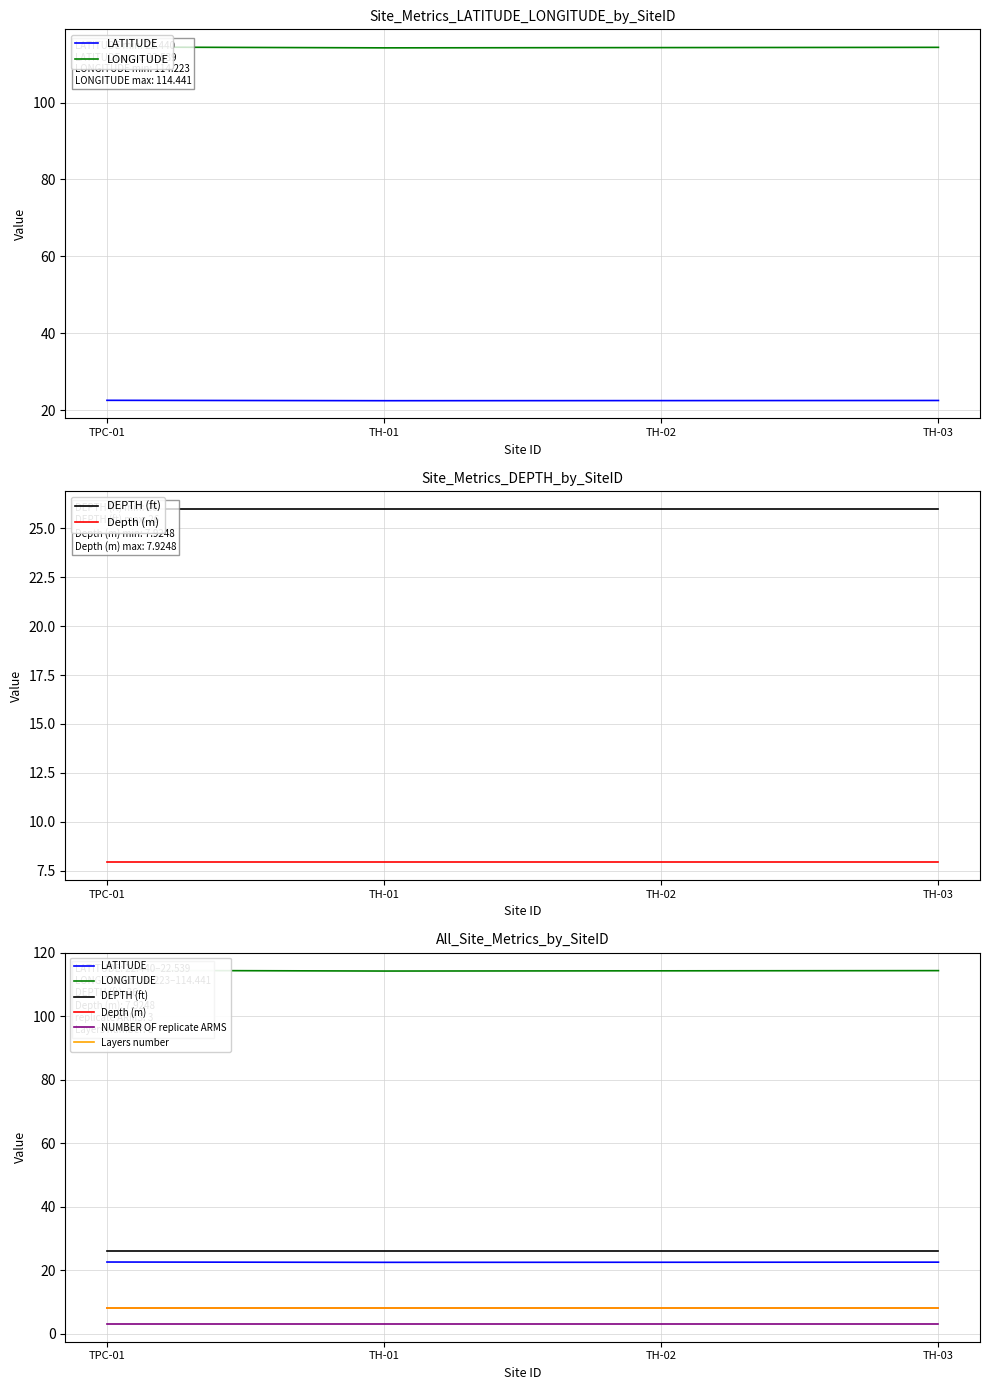

At which category is the sum across all series the highest?

TPC-01